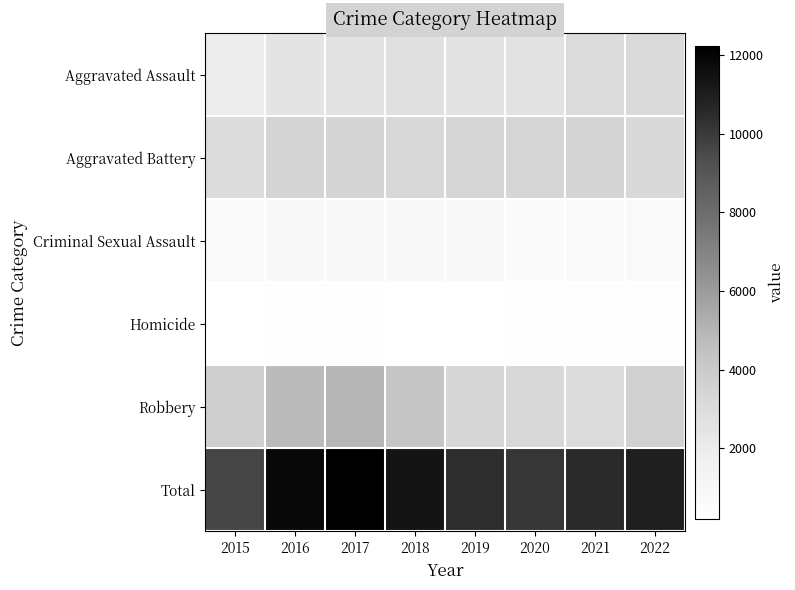

Which category has the lowest value across all series?

2015